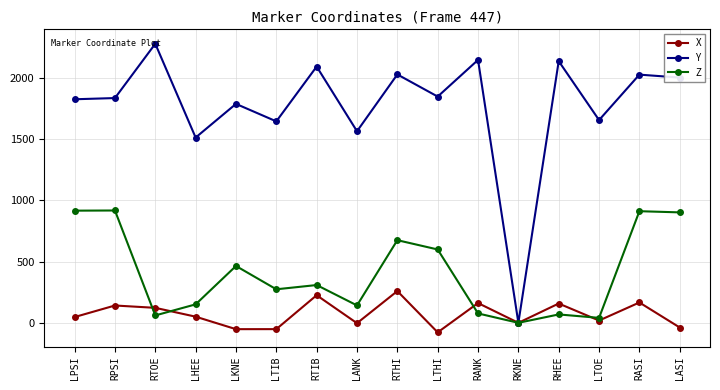

What is the minimum value for X?

-77.8